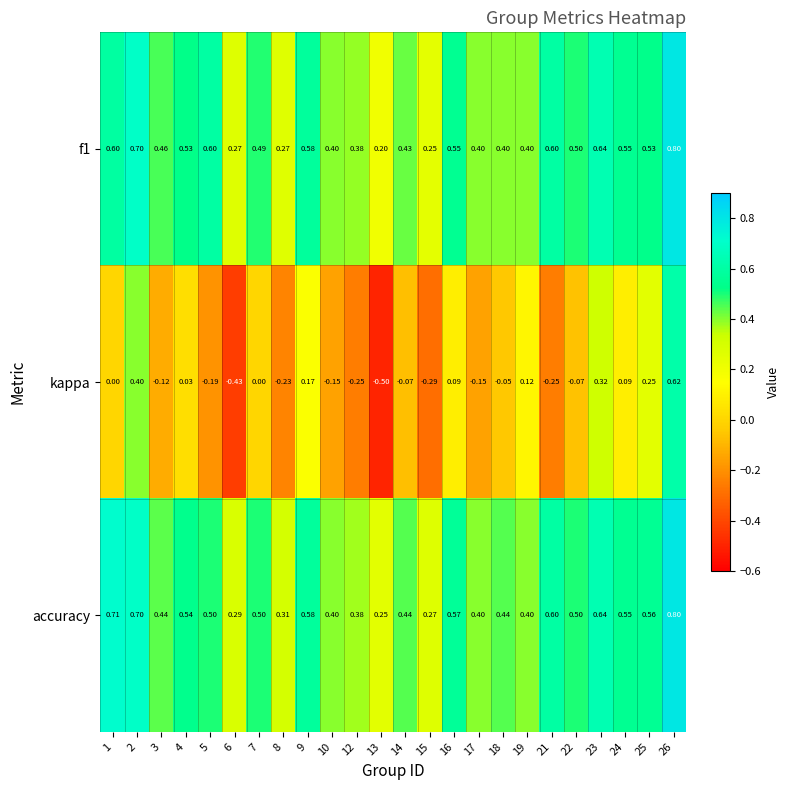

Which series changed the most between 19 and 26?

kappa